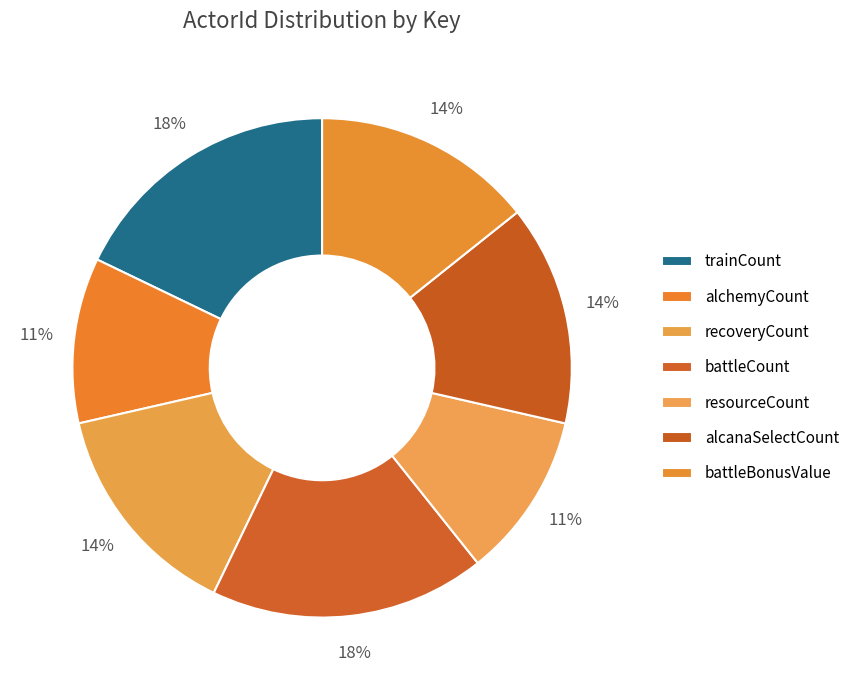

What portion of the pie excludes battleBonusValue?

85.7%